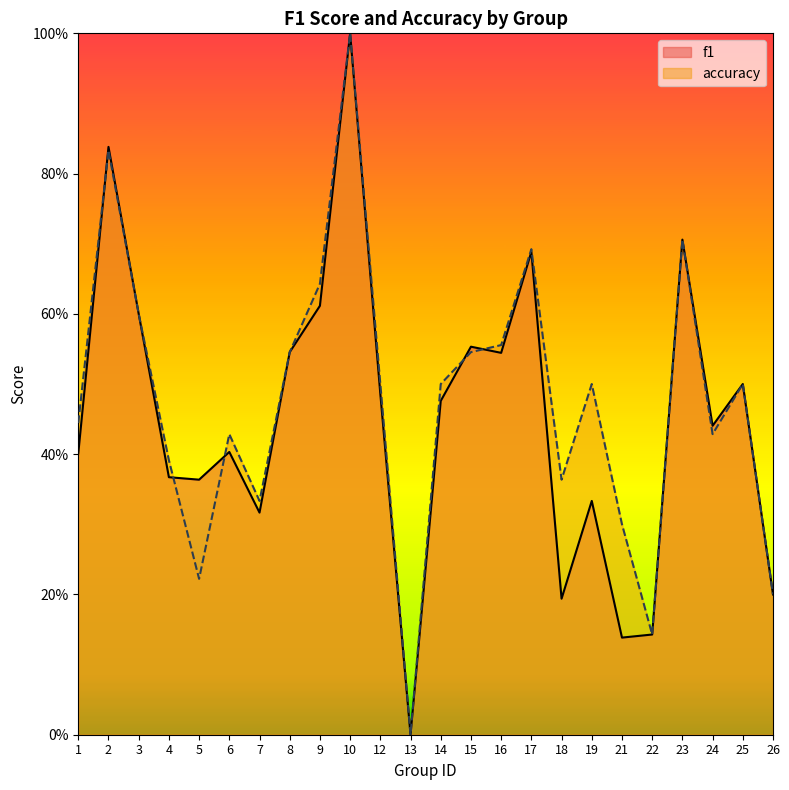

True or false: f1 has a value of 0.7 at 24.

False